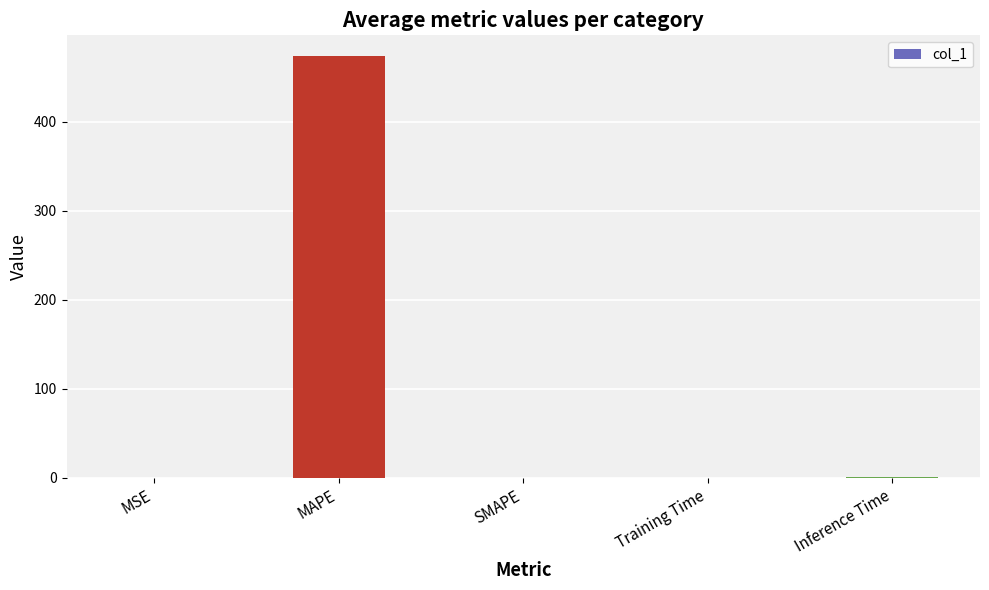

What is the change in value from MSE to MAPE?

+473.1